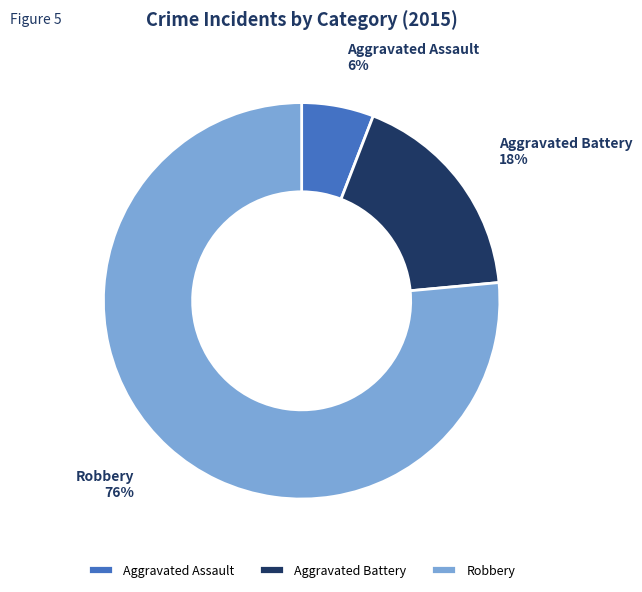

Between Aggravated Battery and Aggravated Assault, which is larger?

Aggravated Battery